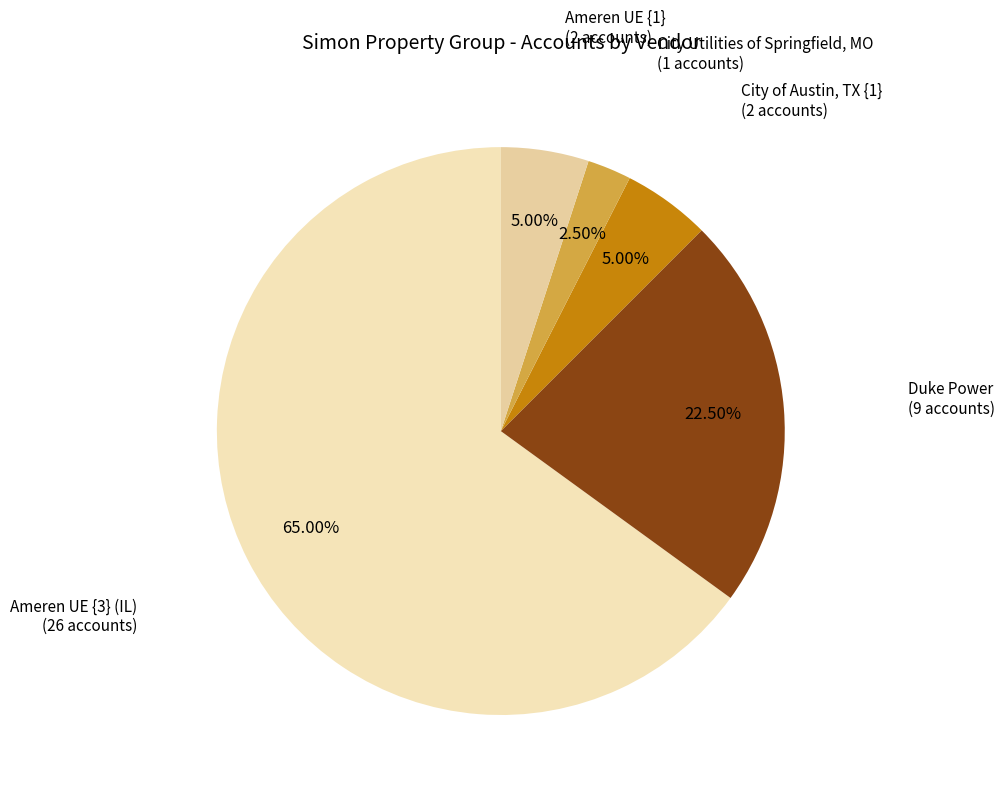

Is the sum of City of Austin, TX {1} and City Utilities of Springfield, MO greater than half?

No